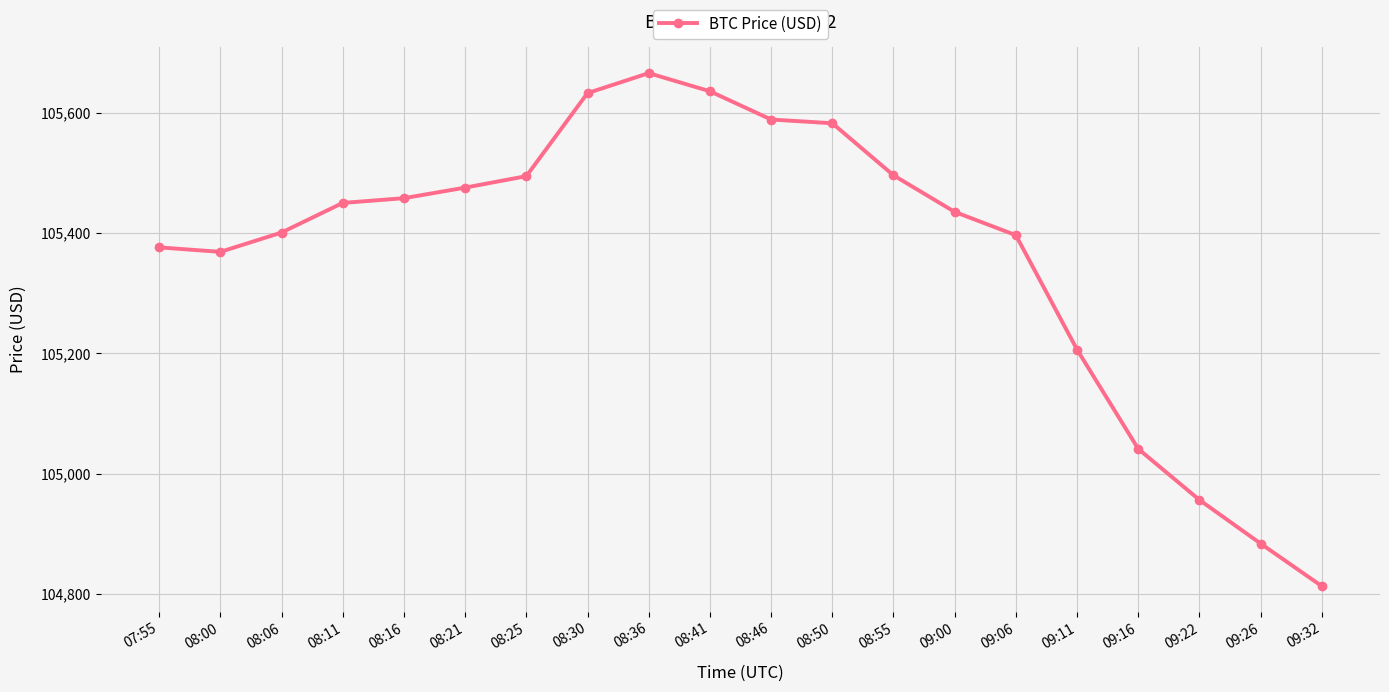

Which label corresponds to the smallest value in the chart?

09:32